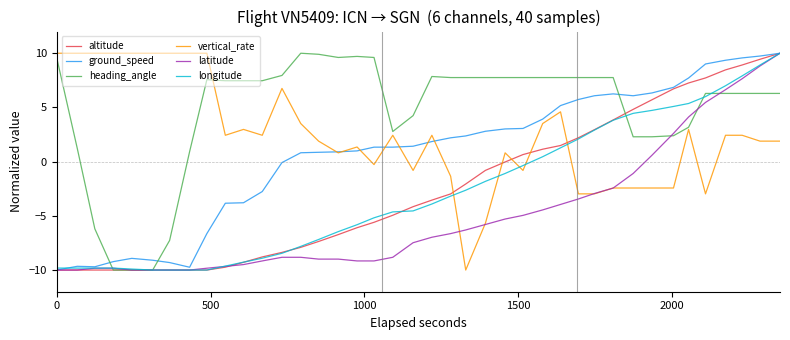

After their last crossing, which series has the higher values: heading_angle or ground_speed?

ground_speed